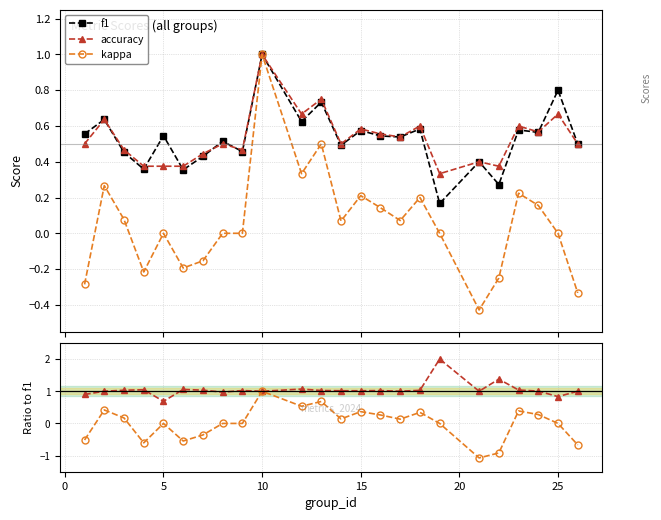

True or false: f1 has more than 1 interior local peaks.

True